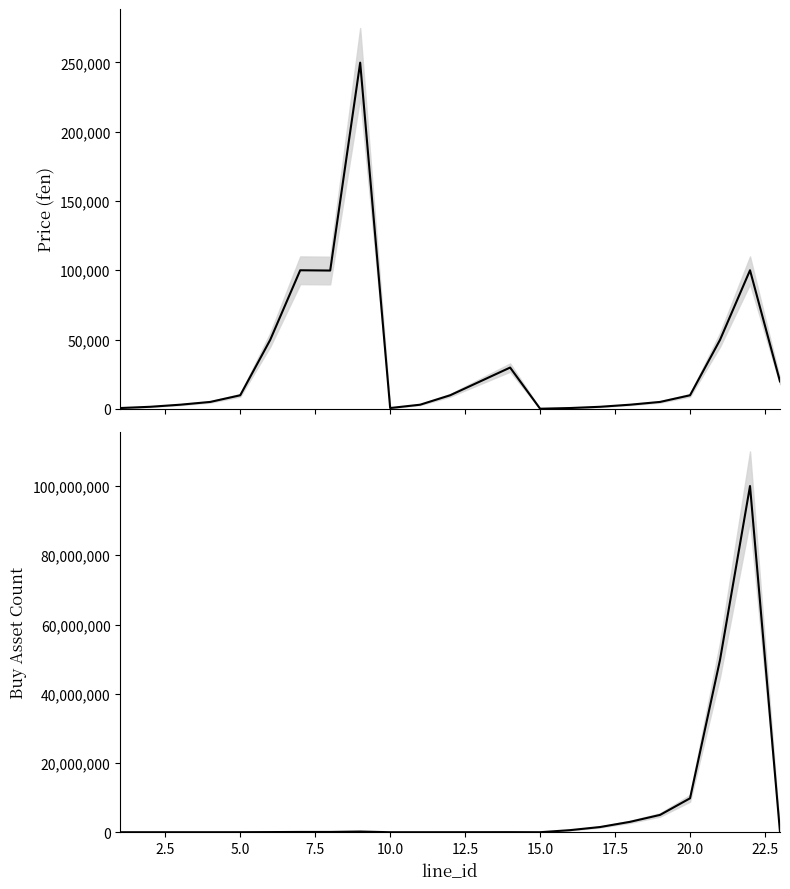

Which series has the largest total across all categories?

buy_asset_count